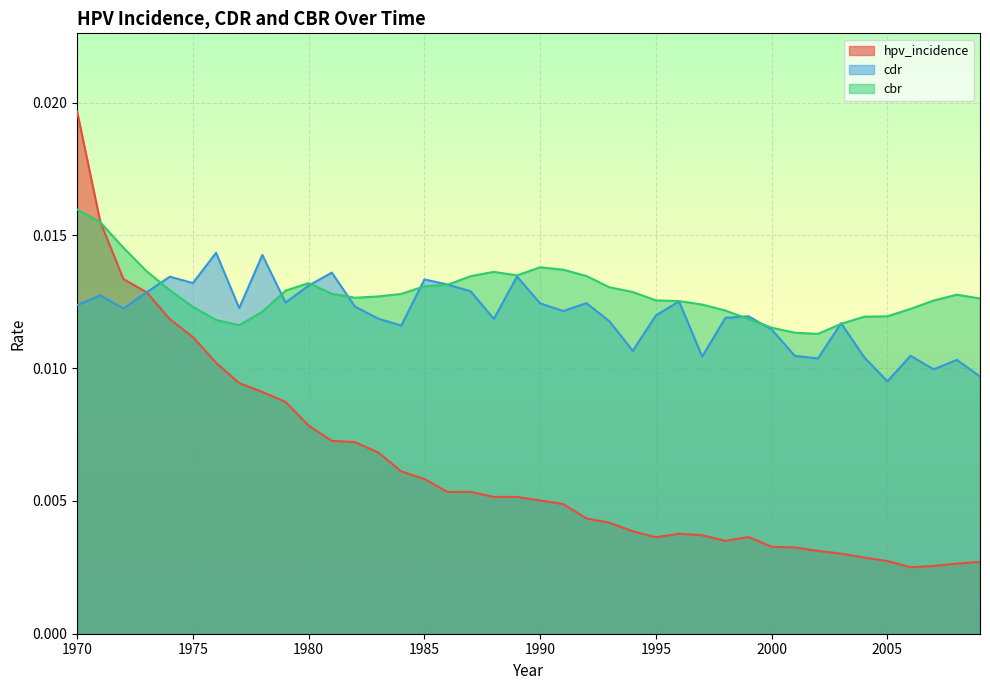

Which category has the lowest value in the cdr series?

2005